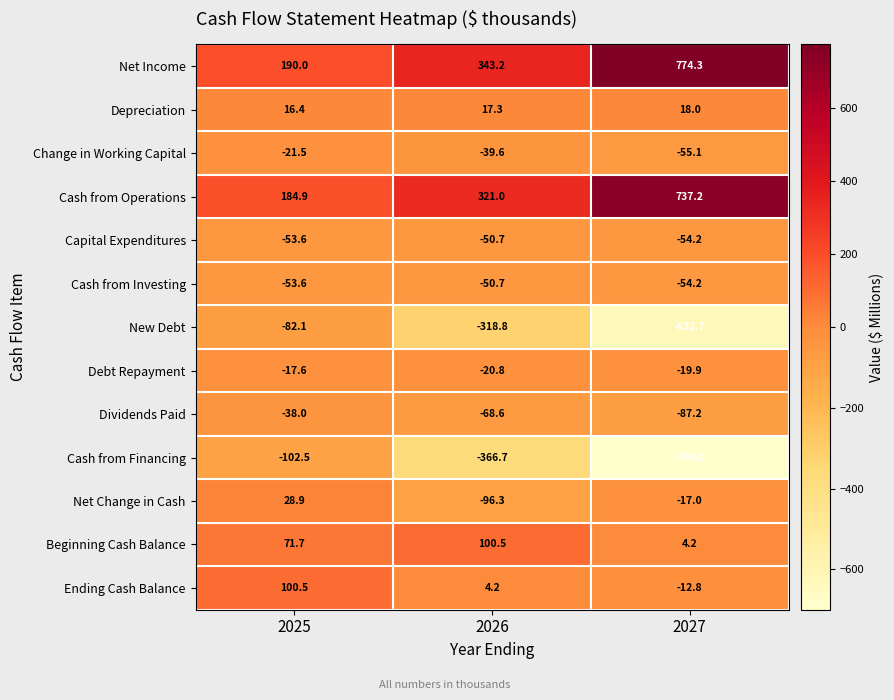

Is it true that Change in Working Capital equals -37.0 at 2025?

False